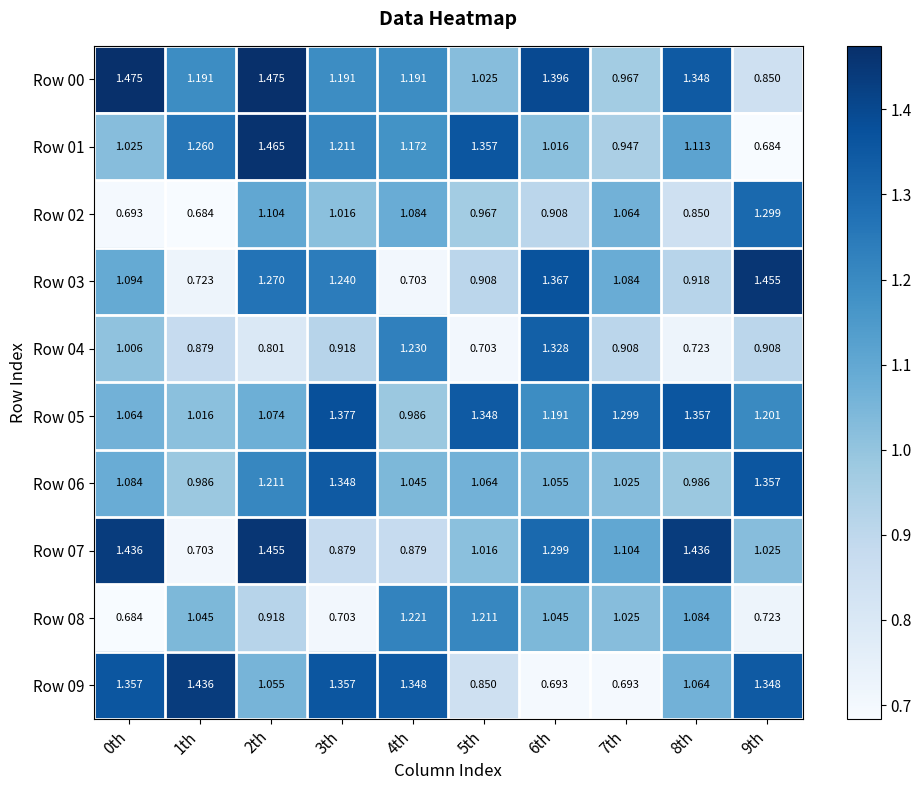

Is the value of Row 00 at 0th greater than the value of Row 09 at 2th?

Yes